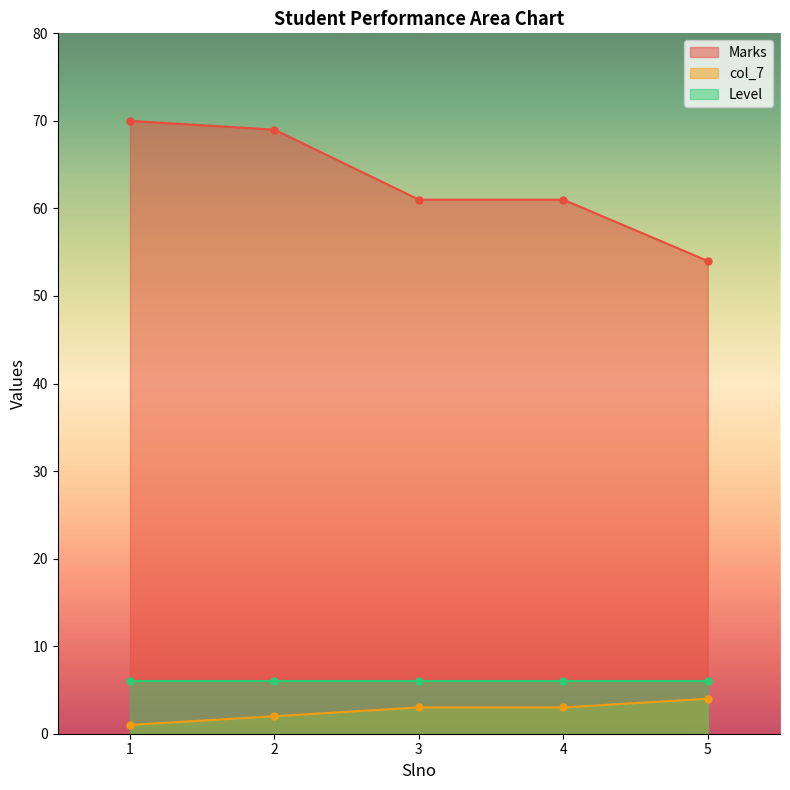

True or false: col_7 has a value of 3 at 3.

True